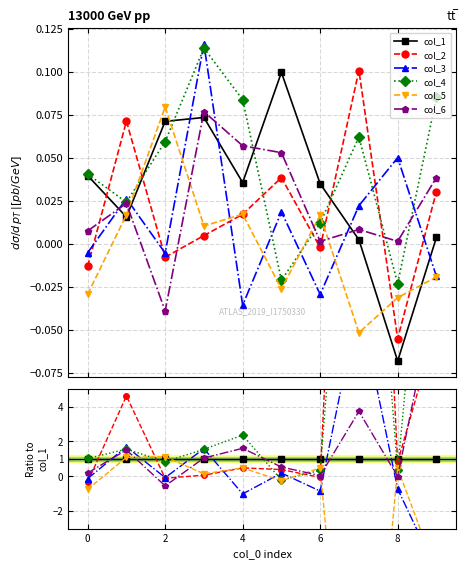

Does the chart have visible grid lines?

Yes